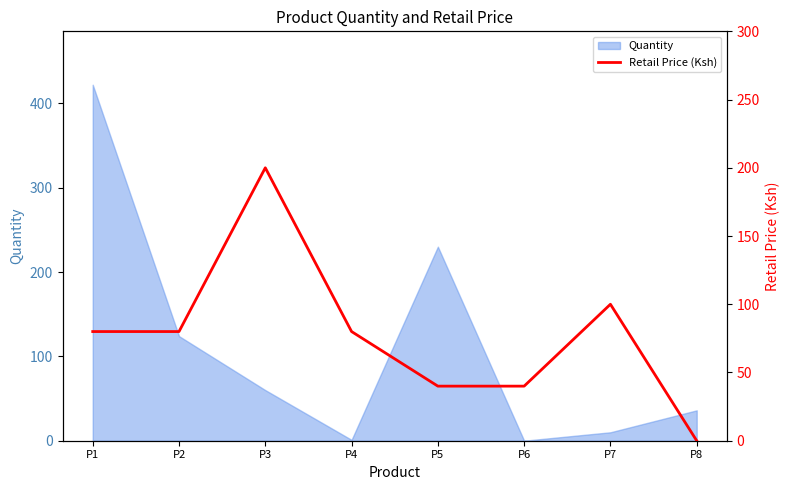

Which category has the lowest value across all series?

P8